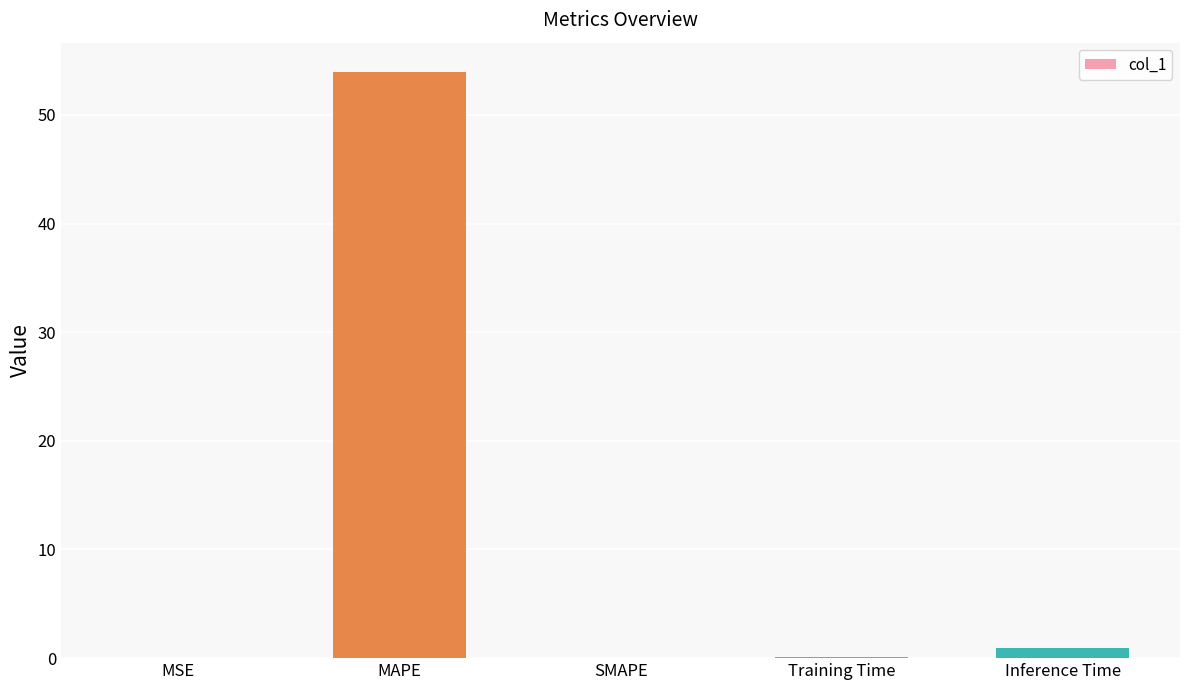

Between Inference Time and MAPE, which is larger?

MAPE